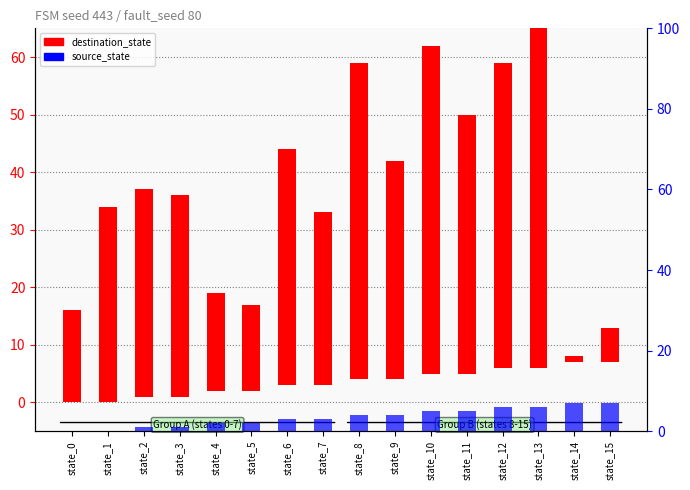

What is the value of the destination_state bar at the 16th from the left?

6